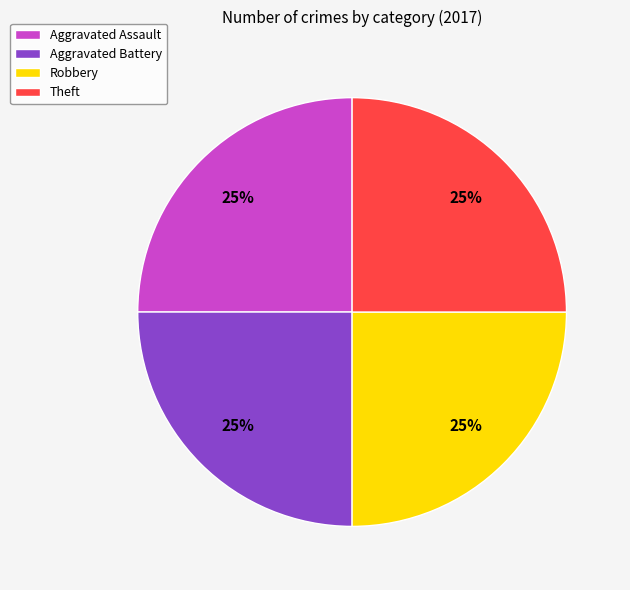

The Aggravated Assault slice represents 25% of the pie. True or false?

True